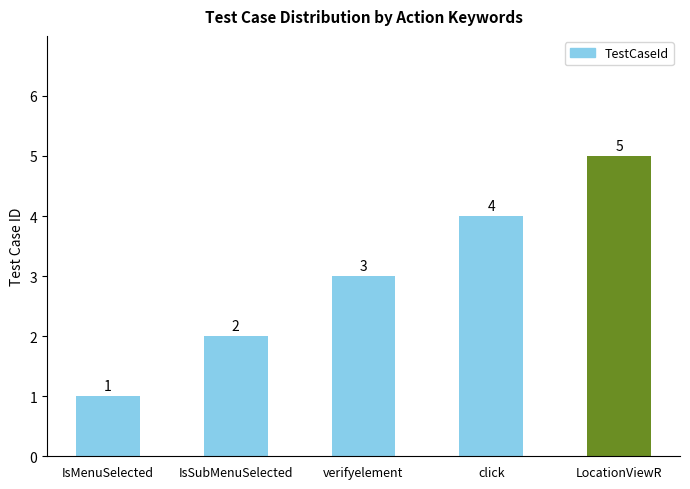

What is the sum of the values at click and IsMenuSelected?

5